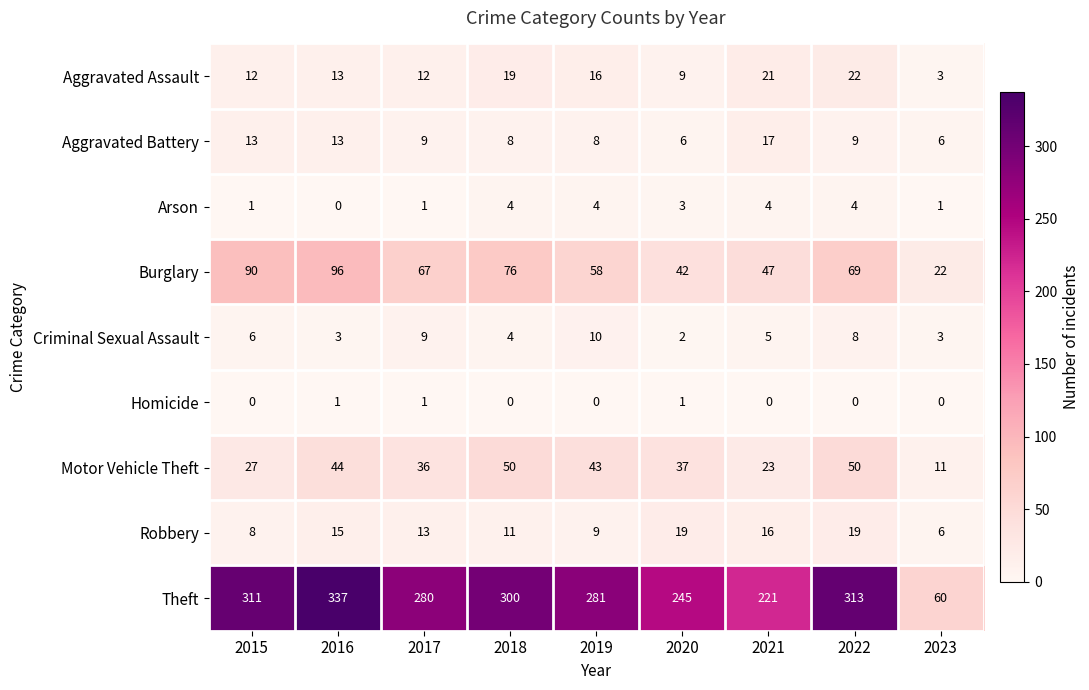

Where does the Theft series first go above 281?

2015